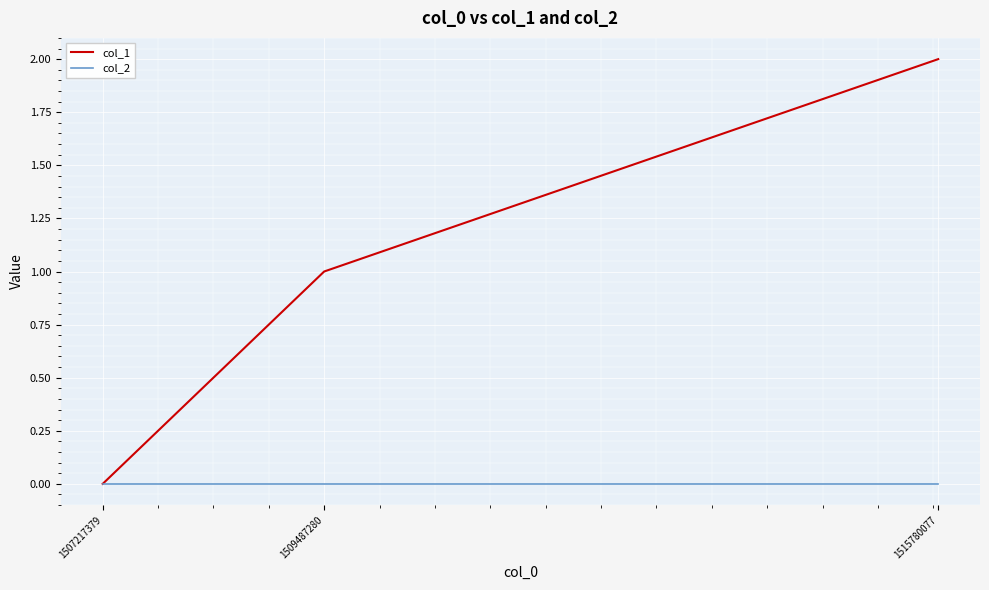

Is this an area chart (filled region under the line)?

No